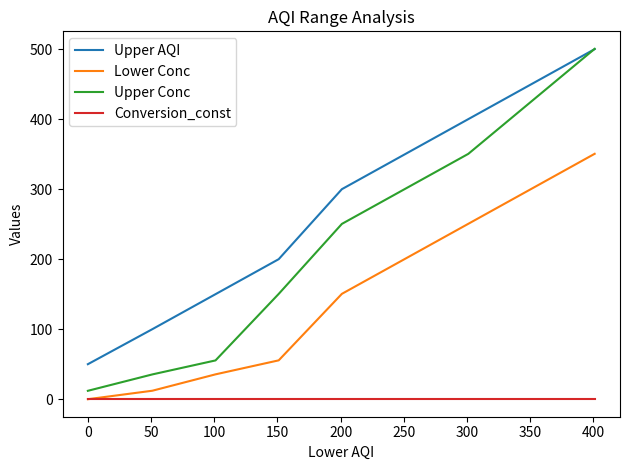

After their last crossing, which series has the higher values: Upper AQI or Upper Conc?

Upper Conc